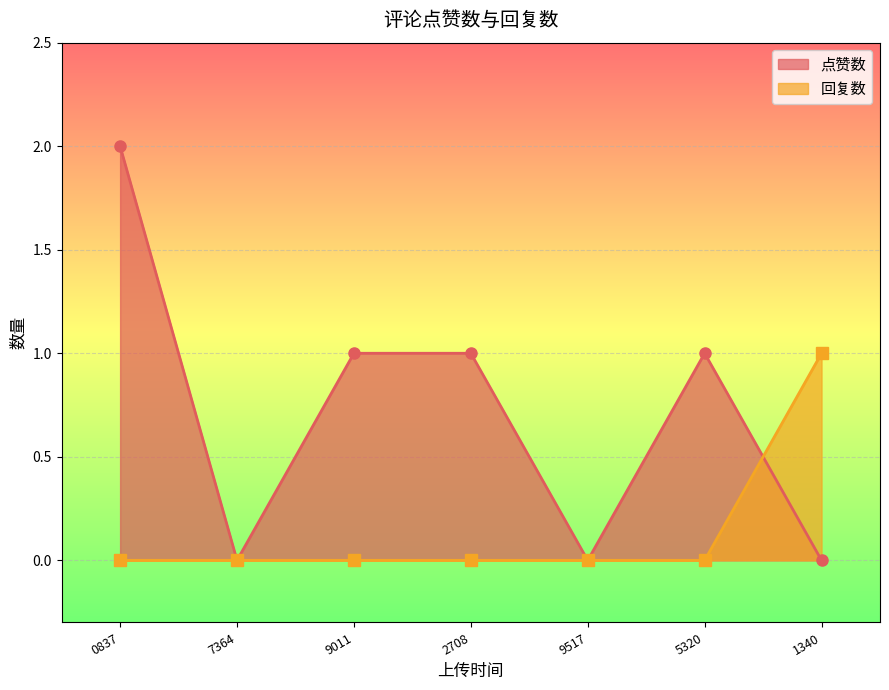

At how many categories does at least one series exceed 0?

5